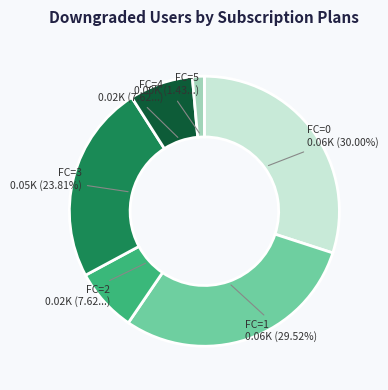

Count the number of slices in the pie.

6